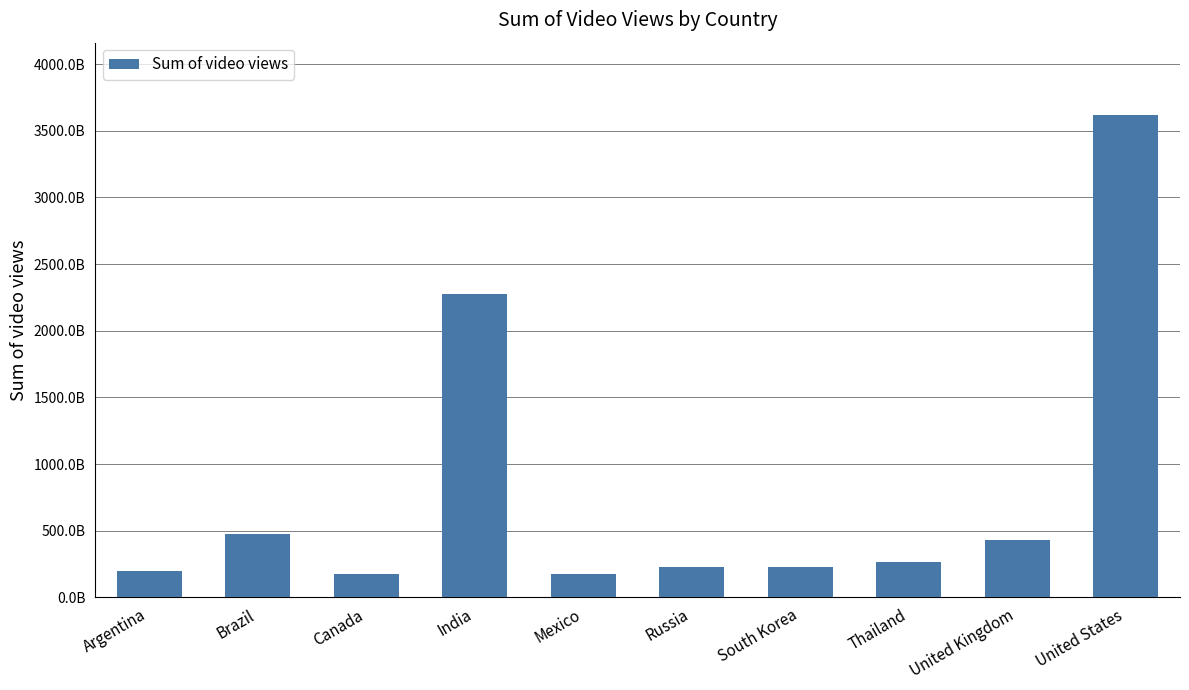

Which label corresponds to the largest value in the chart?

United States